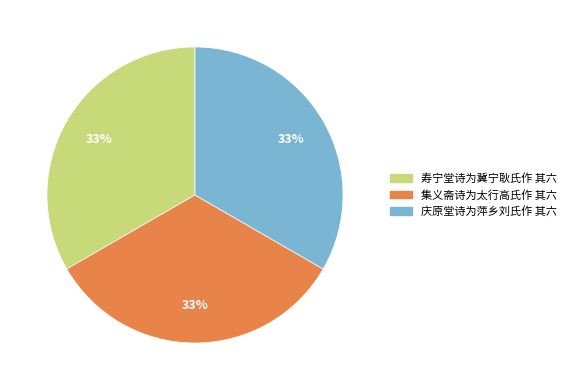

Is it true that 寿宁堂诗为冀宁耿氏作 其六 is 33% of the pie?

True